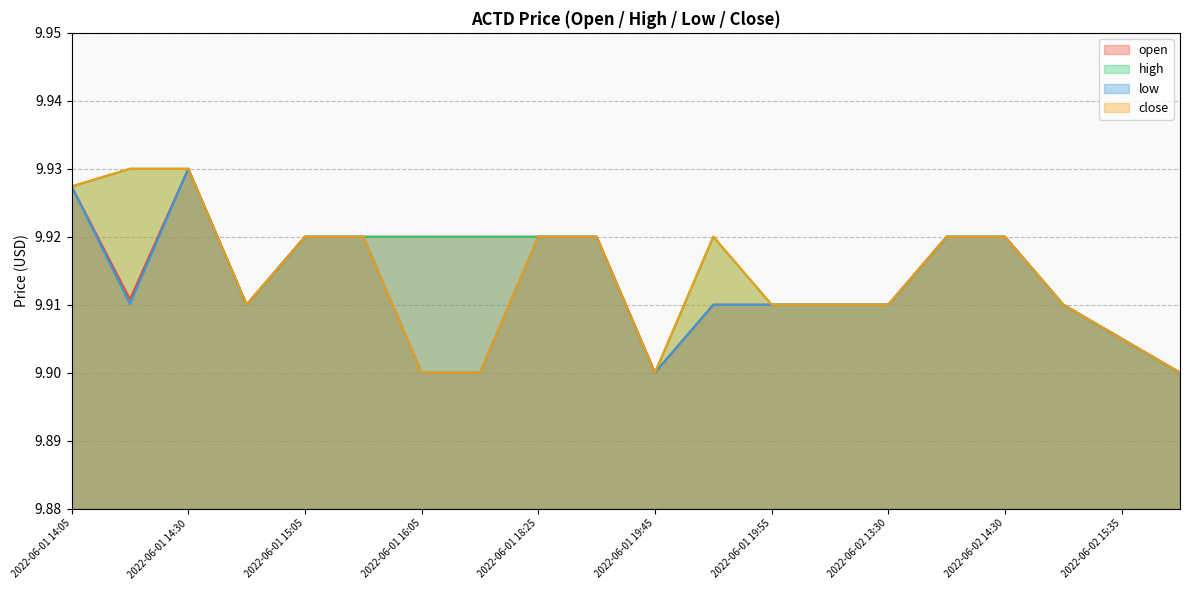

True or false: low and high intersect in this chart.

False